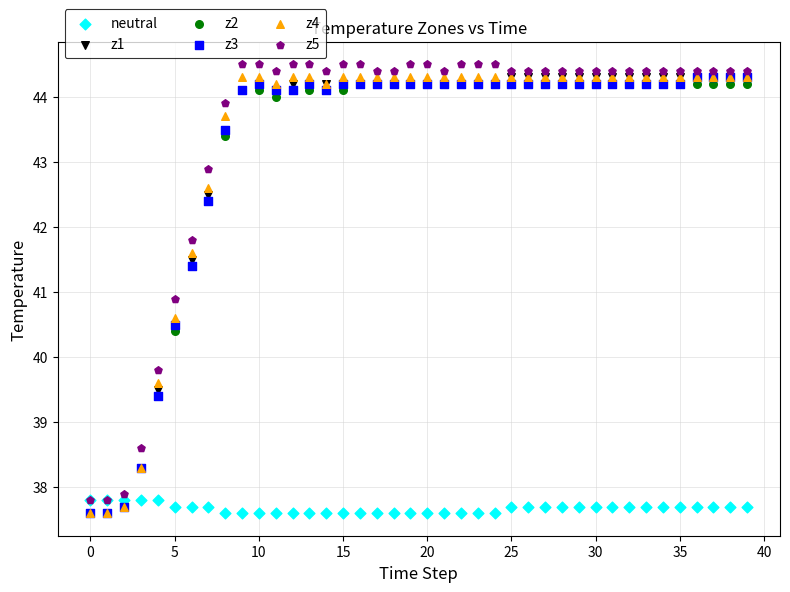

Across all series, what Y value is closest to 41?

40.9